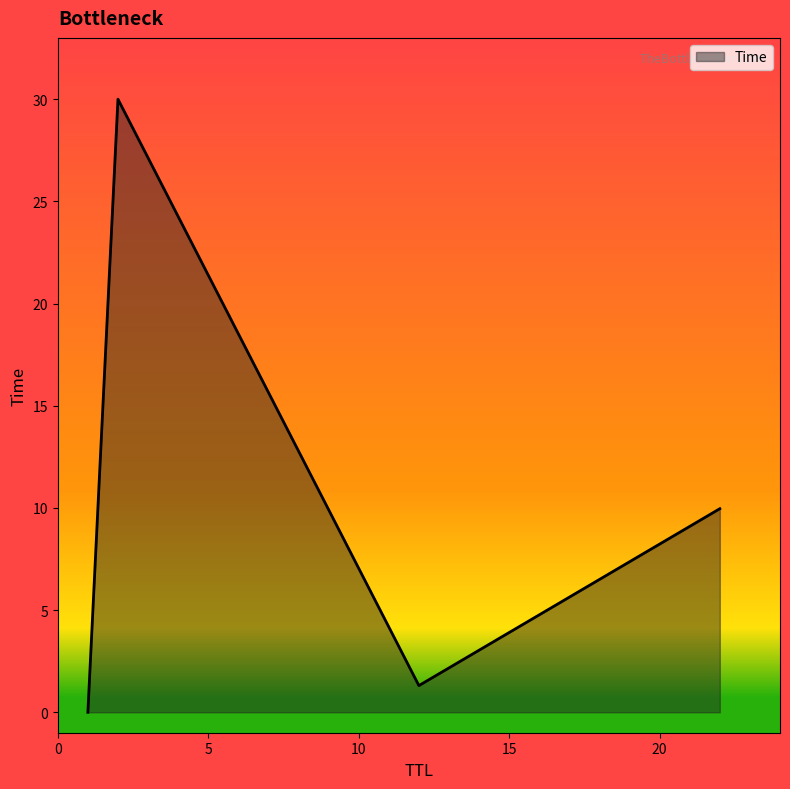

What is the difference between the second highest and second lowest values?

8.7